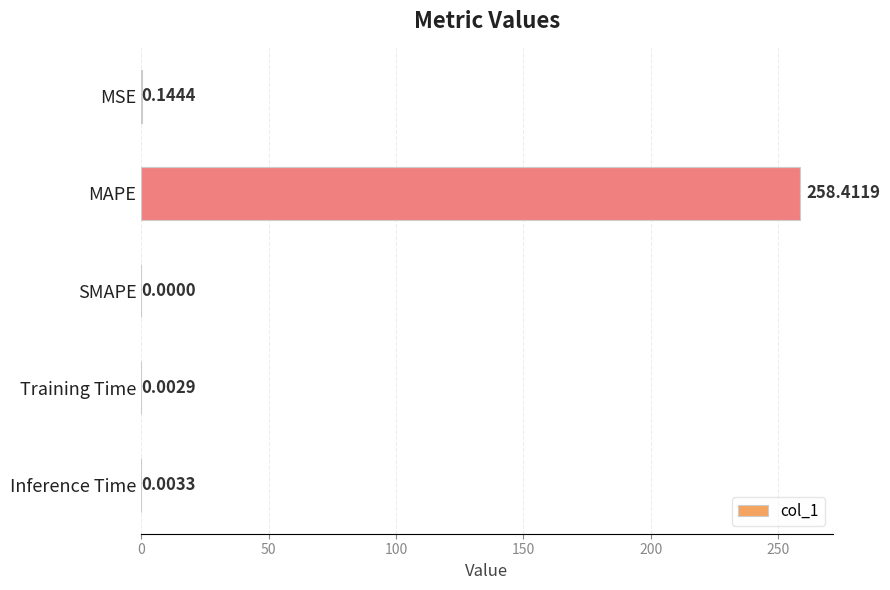

What is the average value?

51.7